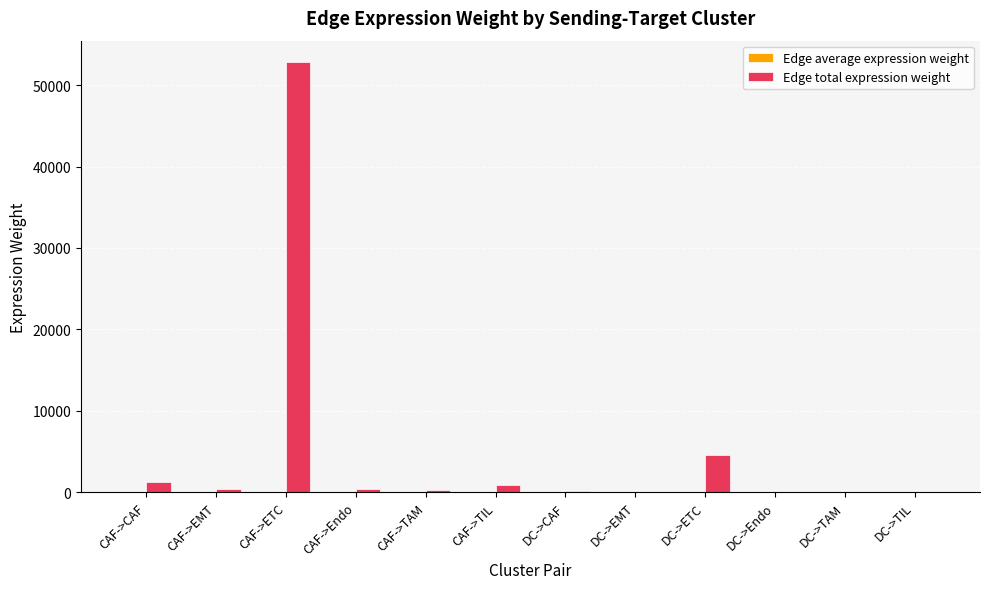

What is the spread (max minus min) of values at DC->EMT?

28.6